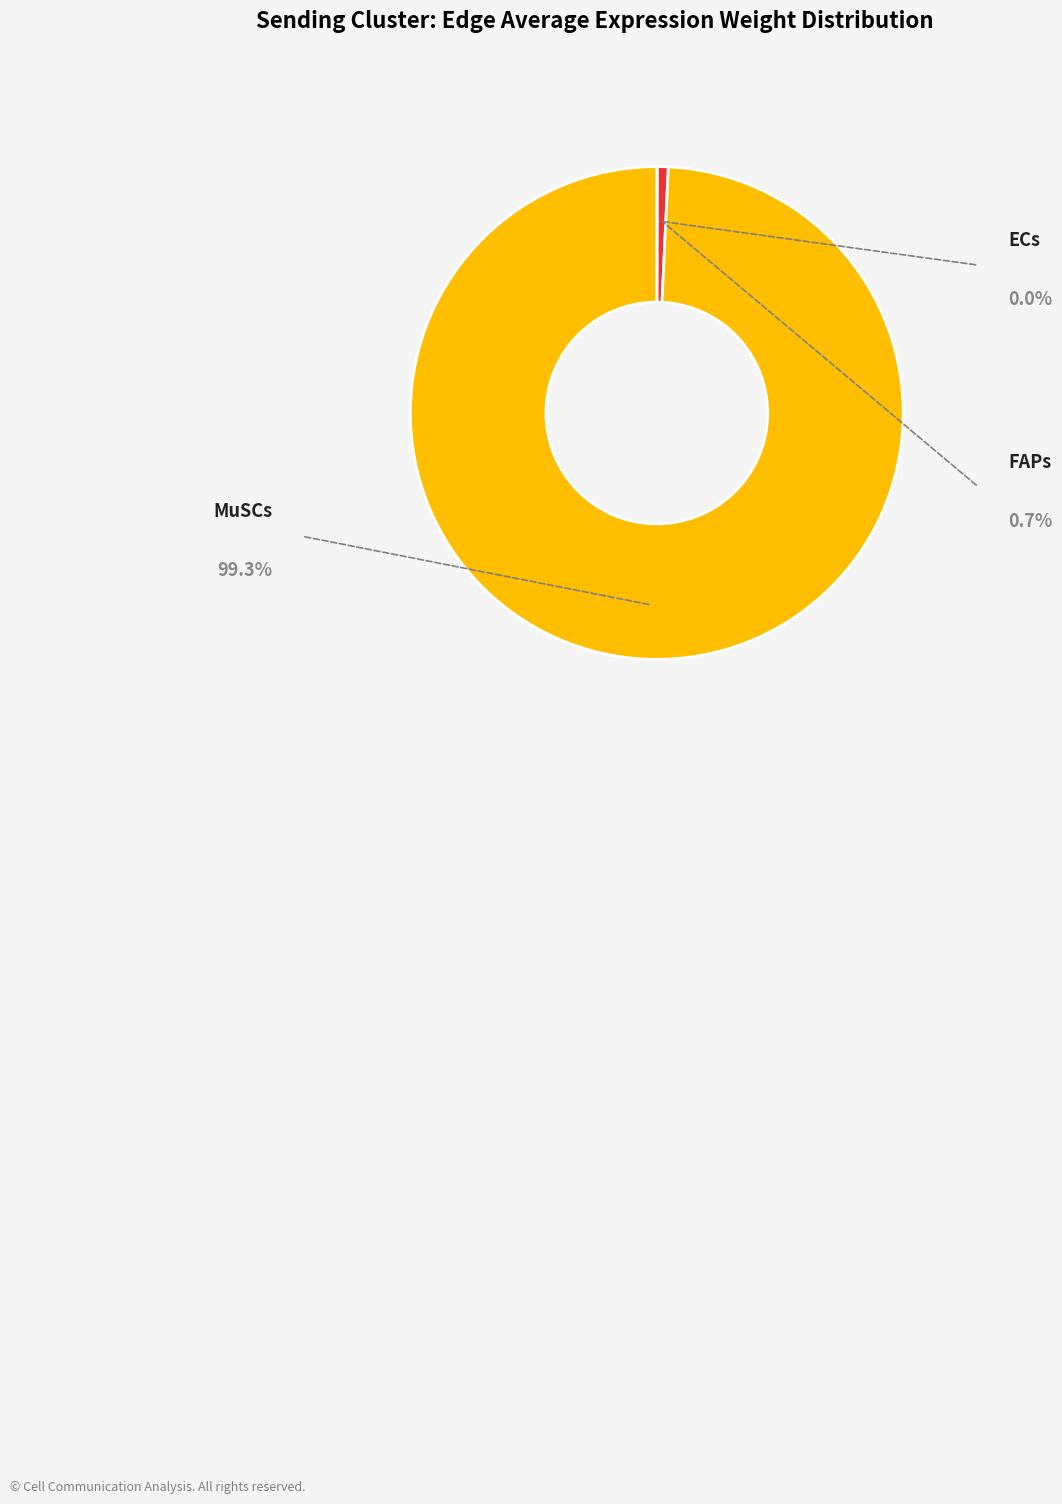

The FAPs slice represents 21% of the pie. True or false?

False